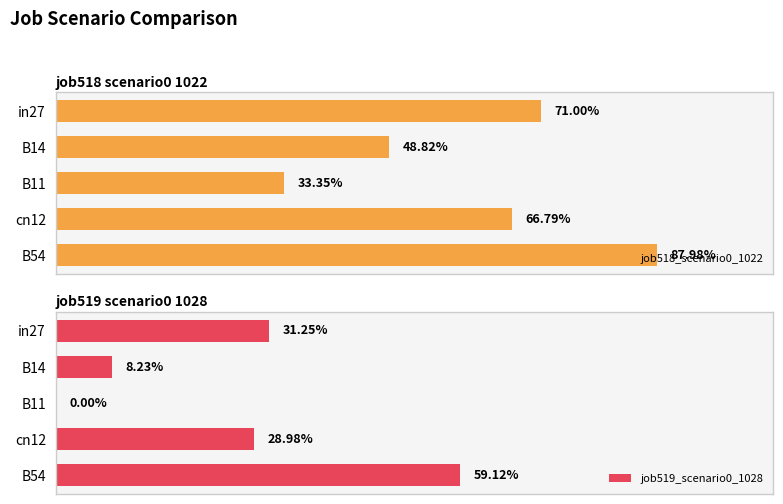

Count the number of categories in the chart.

5